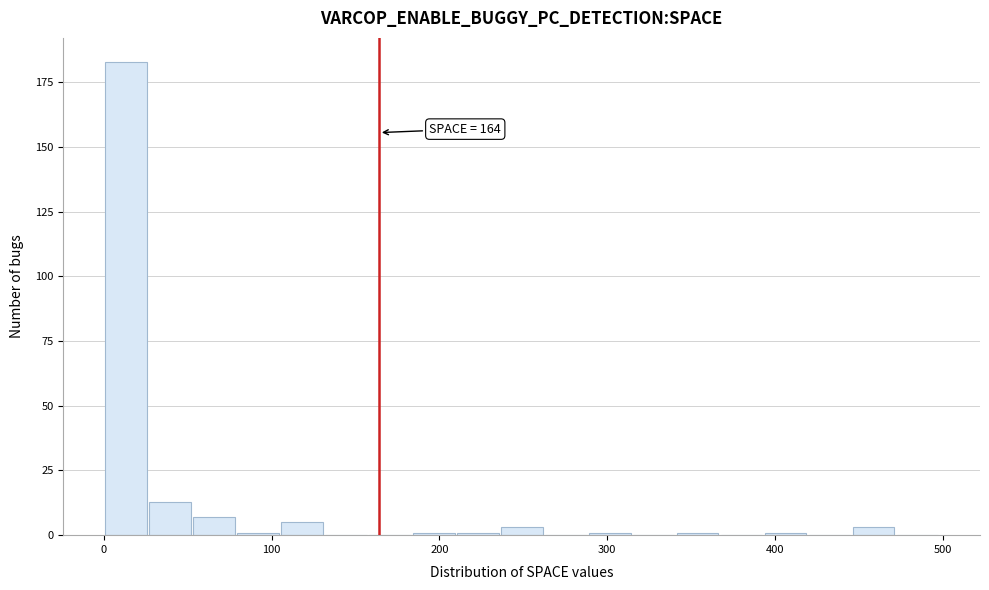

Around what value on the x-axis is the tallest bar? Give the approximate position of its centre, as read against the axis.

10